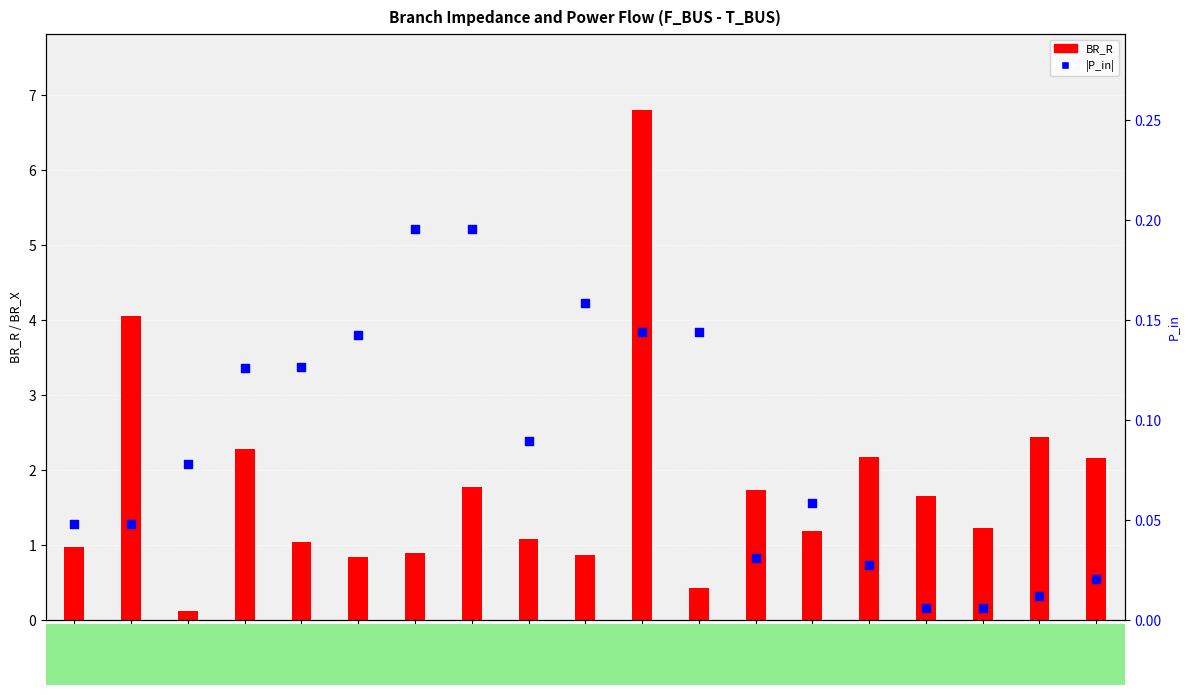

Which series contains the lowest Y value?

|P_in|